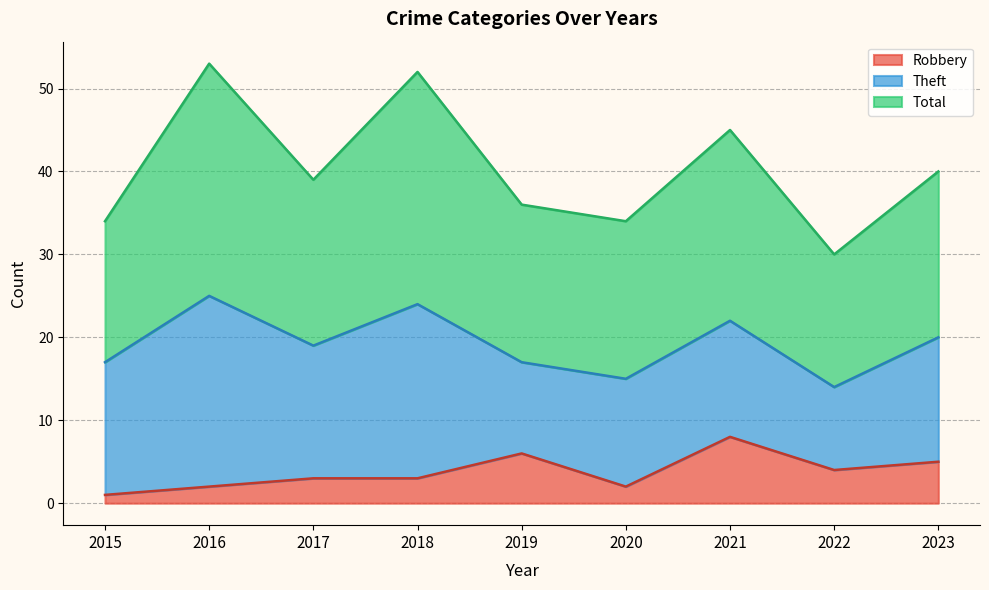

Is it true that Robbery equals 5 at 2021?

False